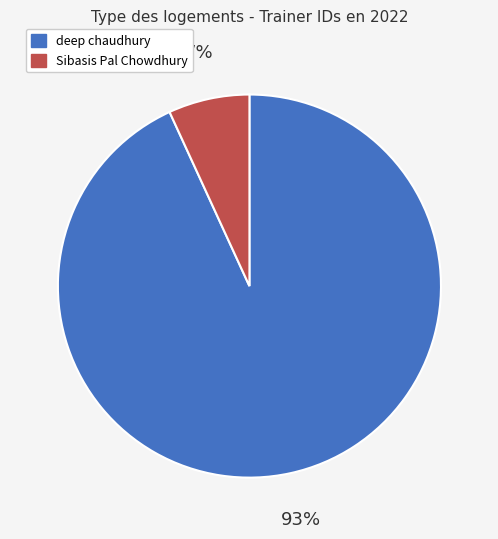

Which slice is the smallest?

Sibasis Pal Chowdhury